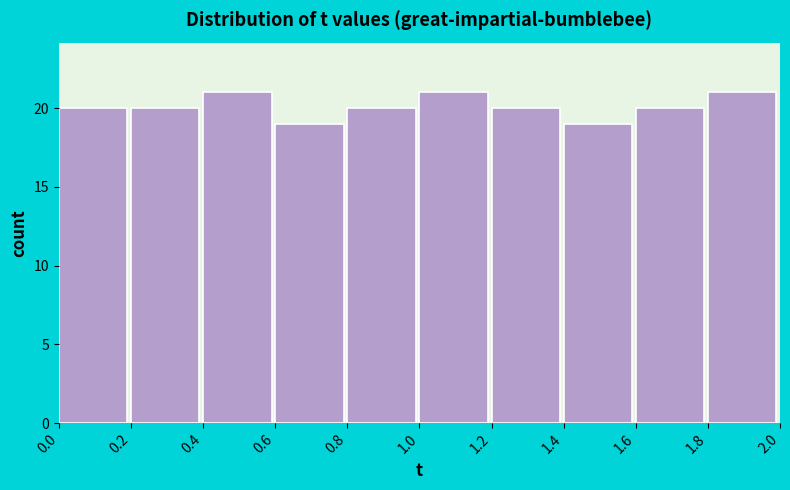

Reading left to right, list every bar in this chart as the range it spans on the x-axis followed by its height. The values are not printed on the chart, so give them approximately, as read against the axis.

0.0 to 0.2: 20
0.2 to 0.4: 20
0.4 to 0.6: 21
0.6 to 0.8: 19
0.8 to 1.0: 20
1.0 to 1.2: 21
1.2 to 1.4: 20
1.4 to 1.6: 19
1.6 to 1.8: 20
1.8 to 2.0: 21